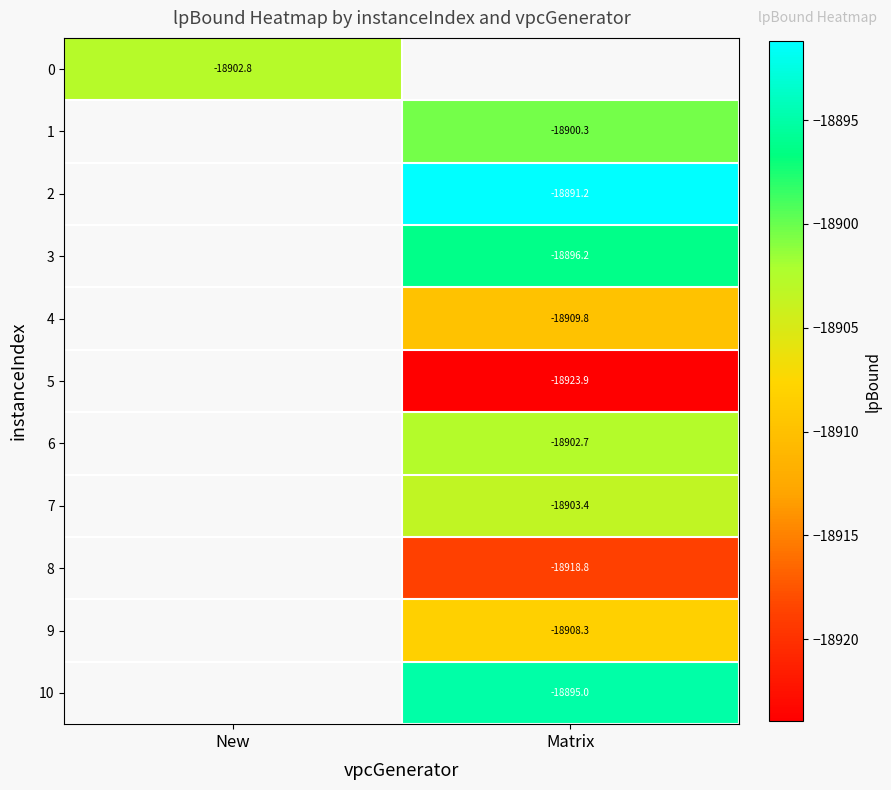

How many distinct data groups are displayed?

11